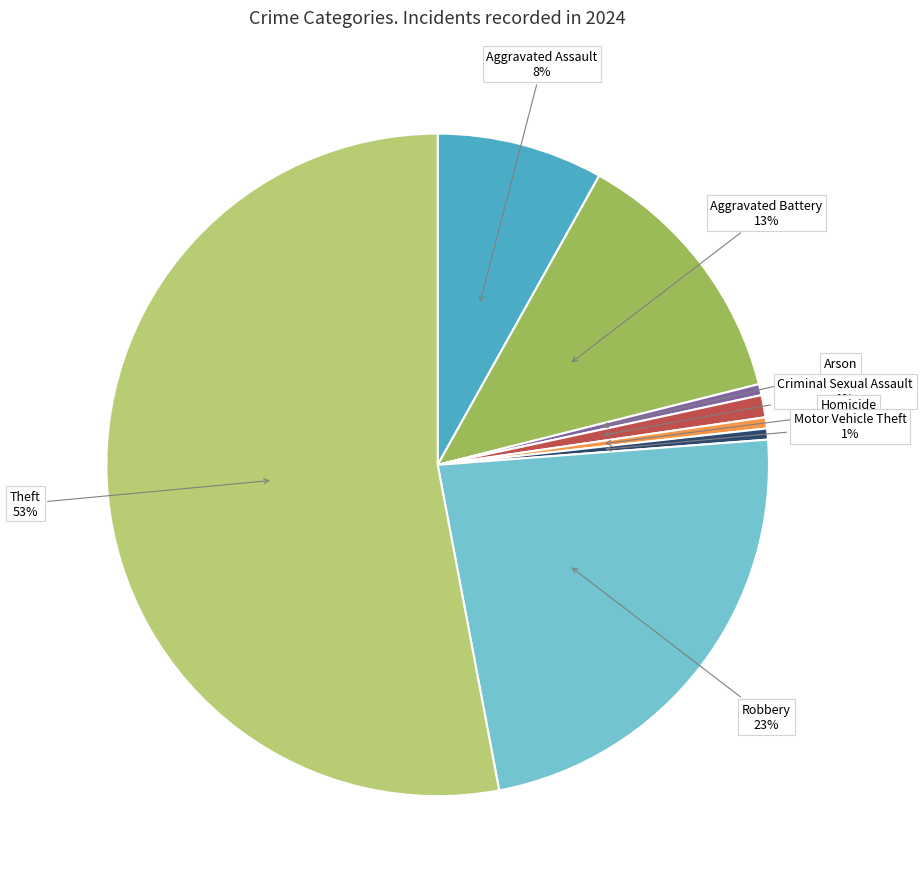

Does any single category account for the majority?

Yes